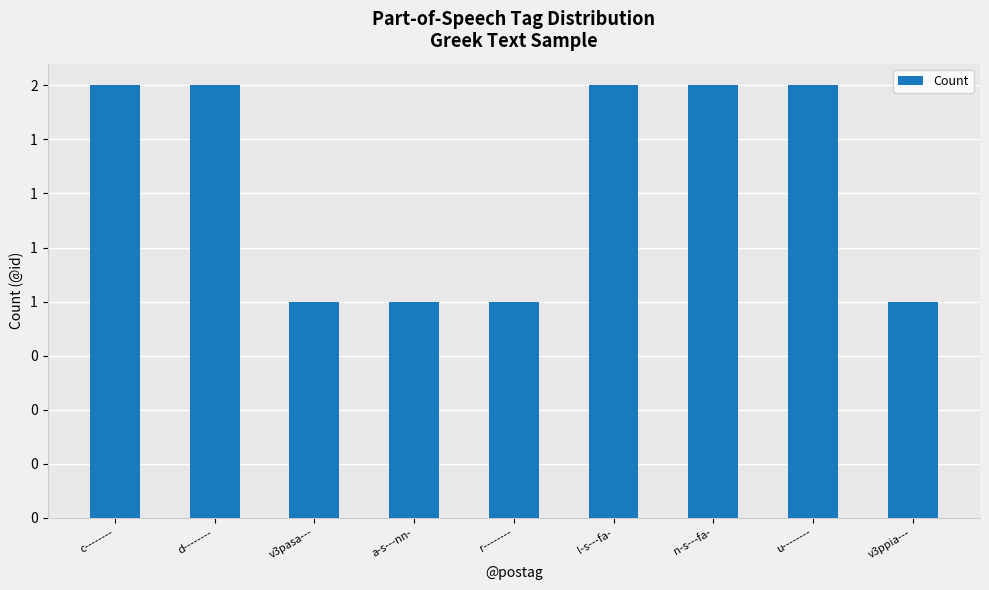

What position from the left is u--------?

8